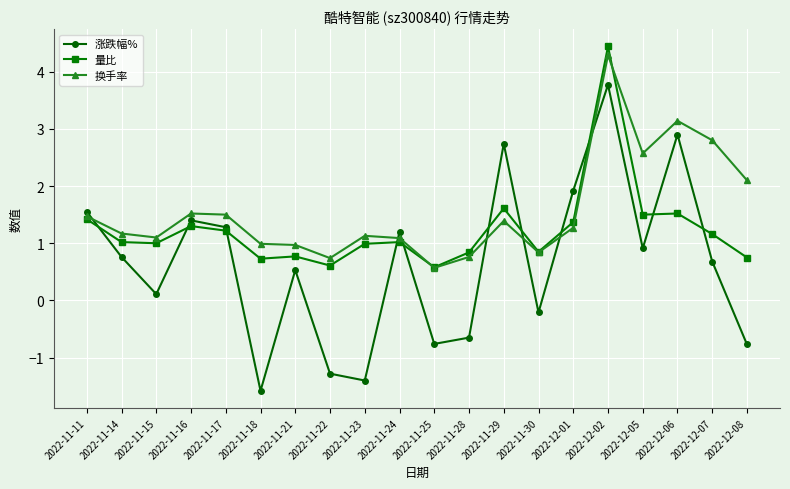

Where is 换手率 nearest to the value 2?

2022-12-08